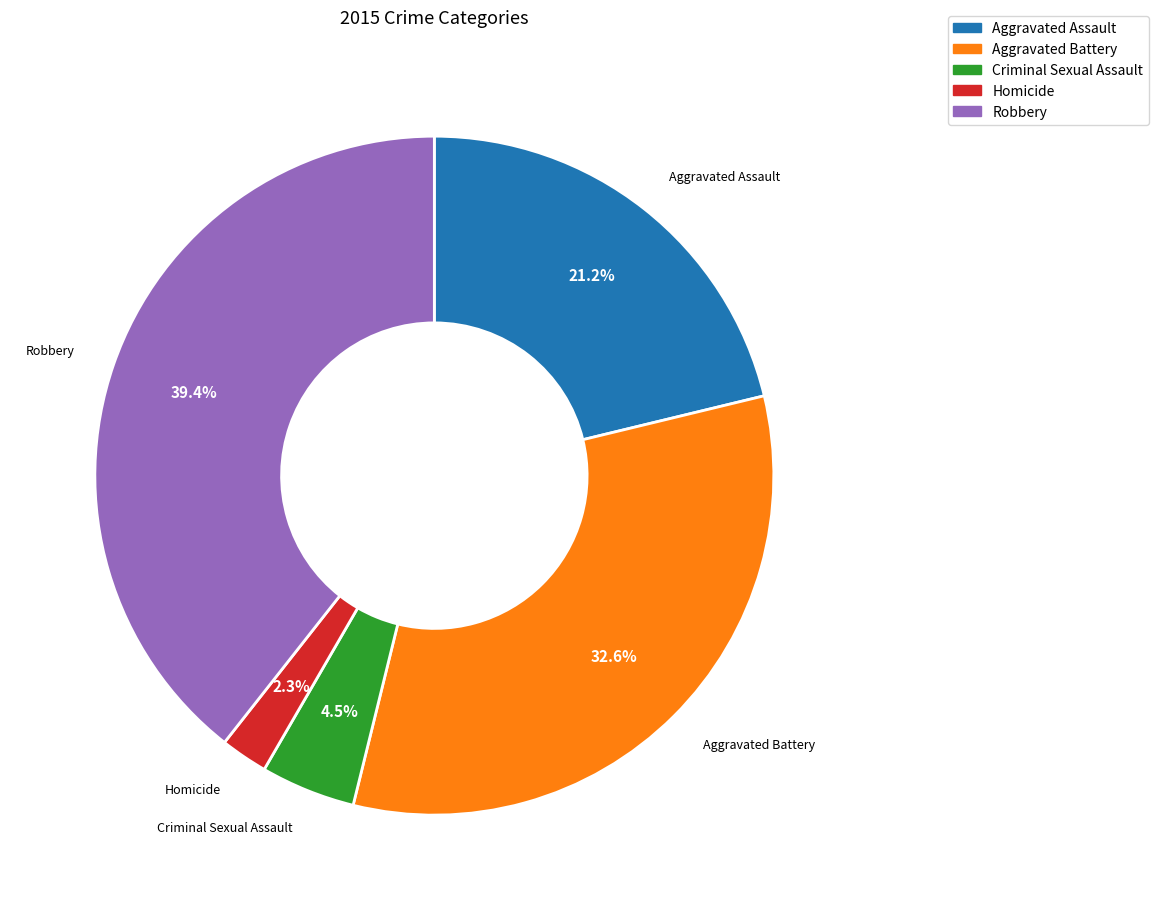

What is the ratio of the value at Aggravated Assault to the value at Aggravated Battery?

0.7